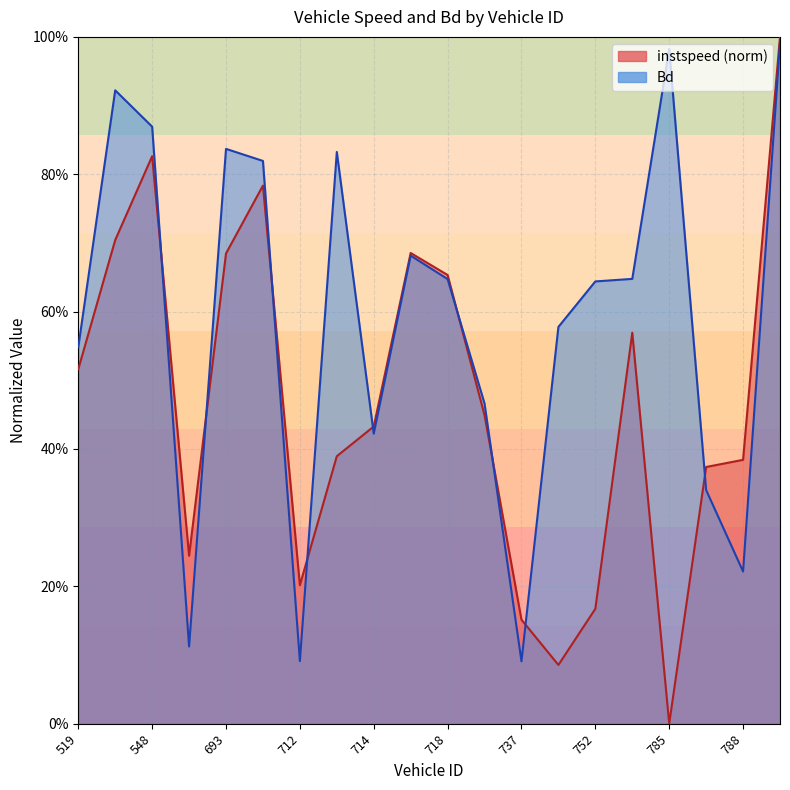

Between which two adjacent categories do Bd and instspeed first intersect?

548 and 689